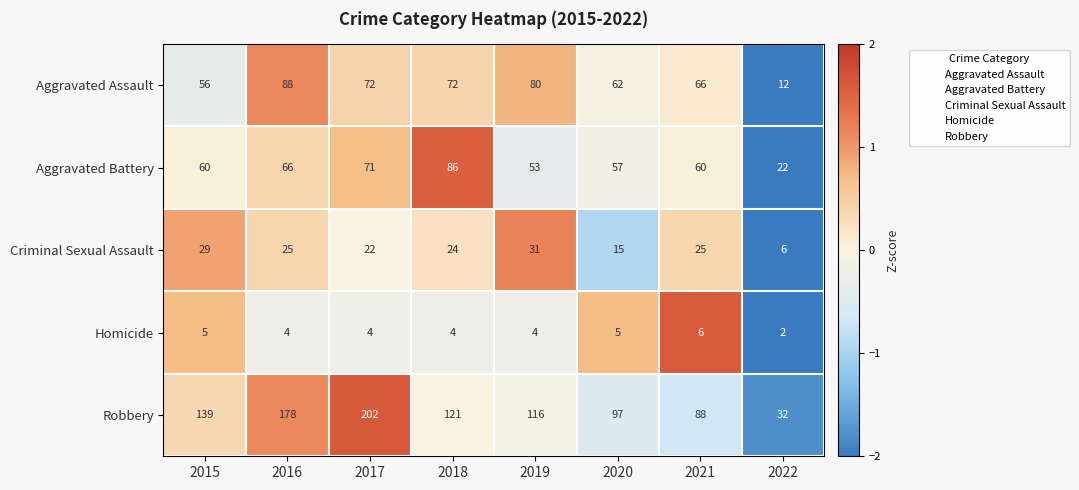

At 2021, list the series in order from largest to smallest.

Robbery, Aggravated Assault, Aggravated Battery, Criminal Sexual Assault, Homicide